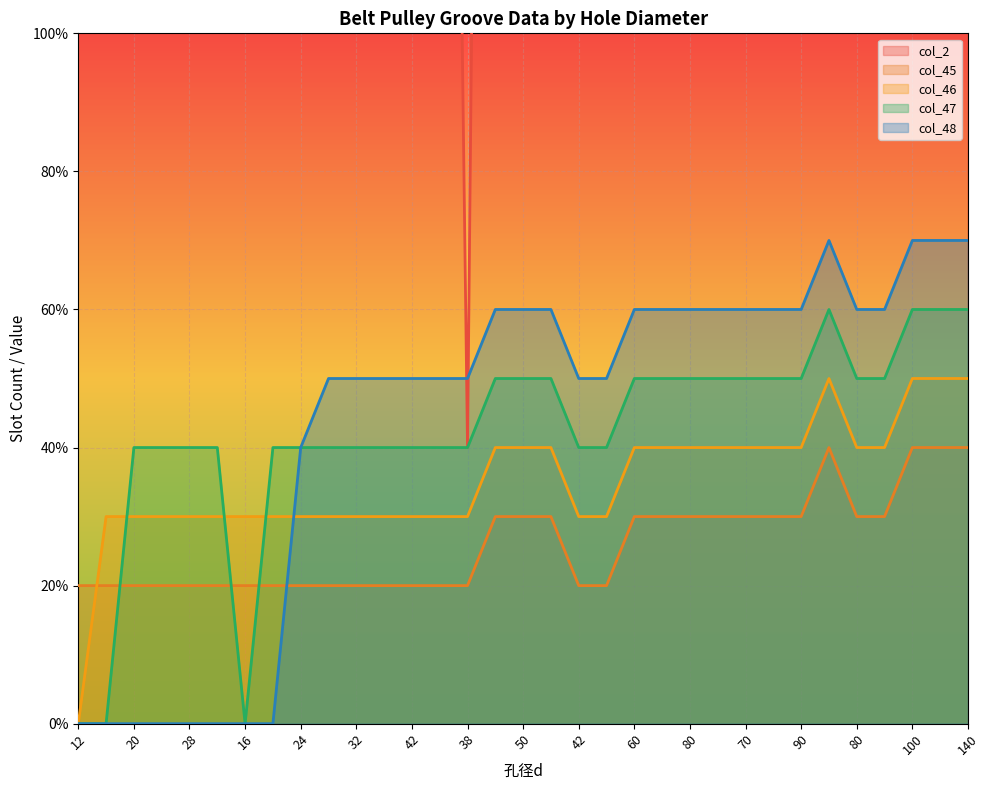

True or false: col_2 and col_45 cross at least once.

False